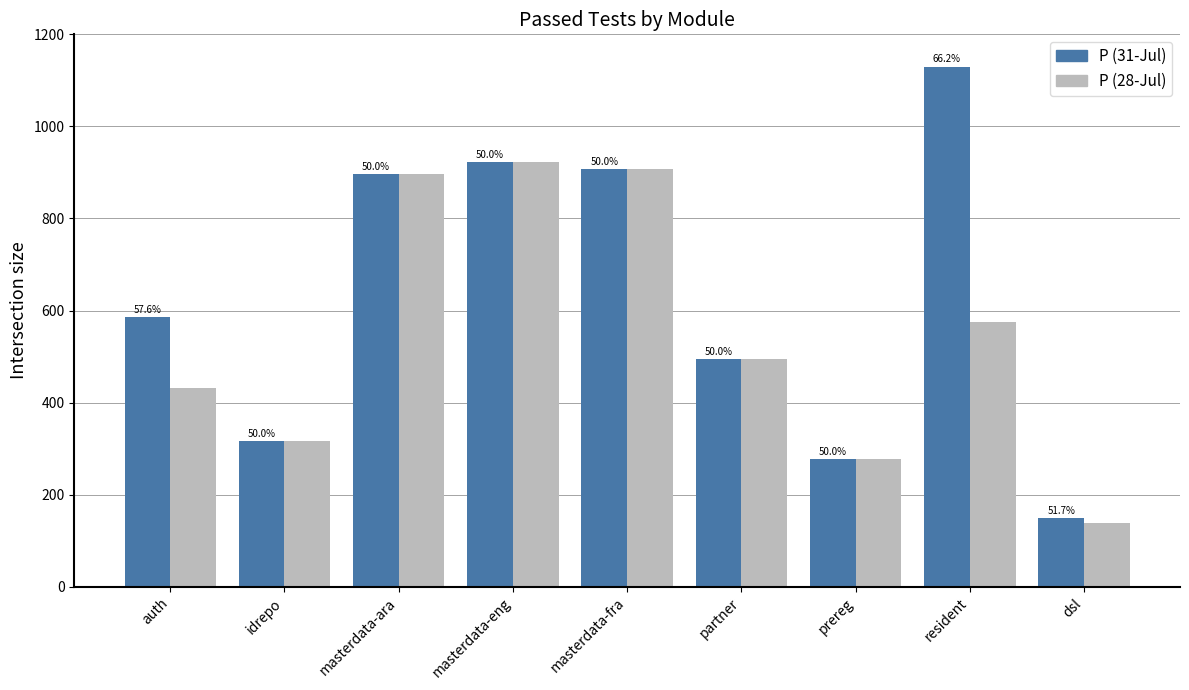

How many bars are there in each group?

2